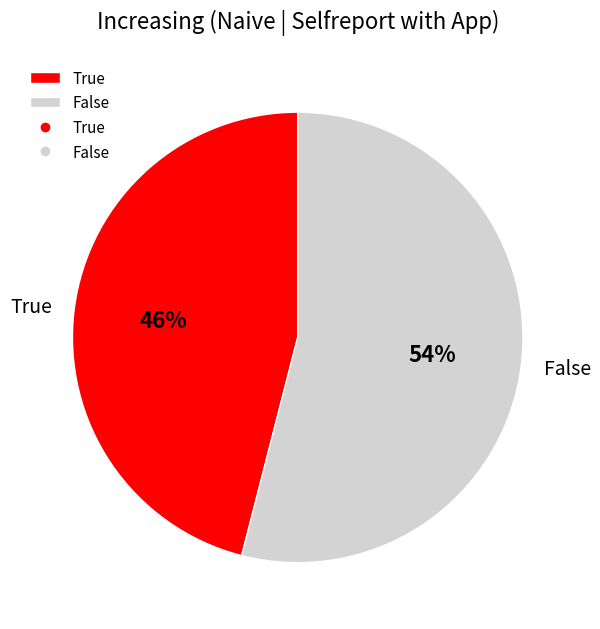

Does True represent more than half of the total?

No